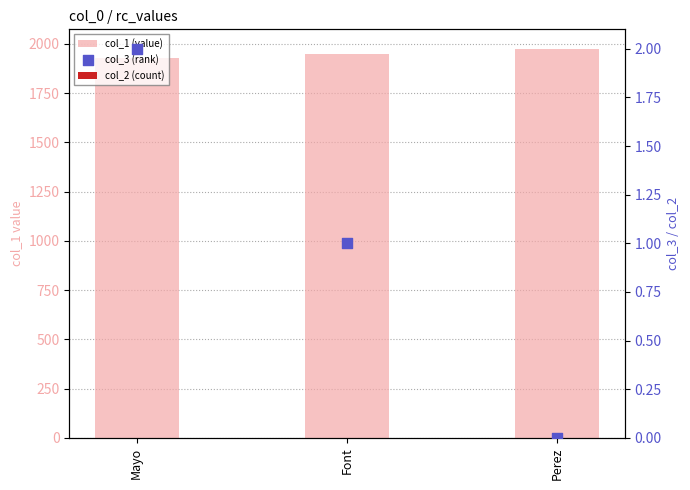

At how many categories does at least one series exceed 96?

3